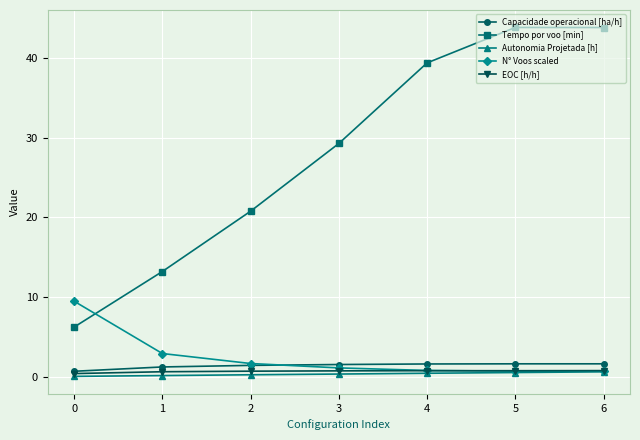

What is the difference between the second highest and minimum values in the Capacidade operacional [ha/h] series?

0.9